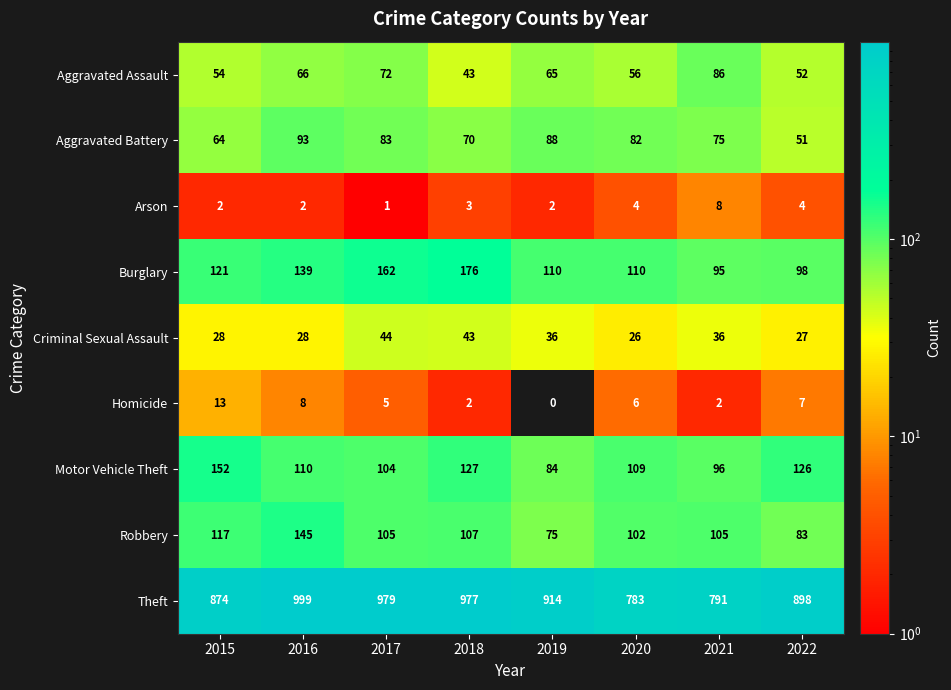

What is the difference between the maximum and minimum values in the Aggravated Battery series?

42